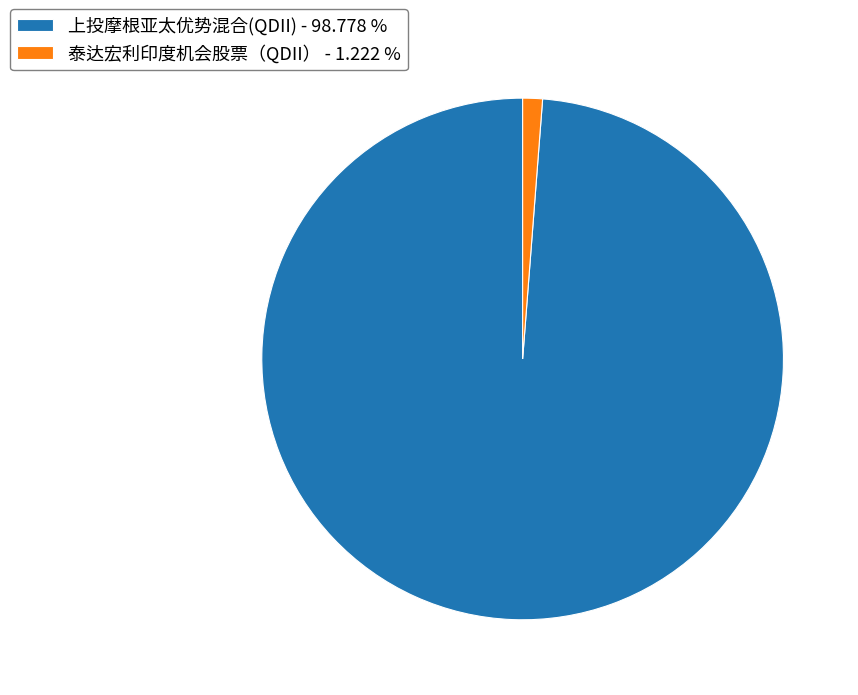

Does 上投摩根亚太优势混合(QDII) account for over 50% of the chart?

Yes